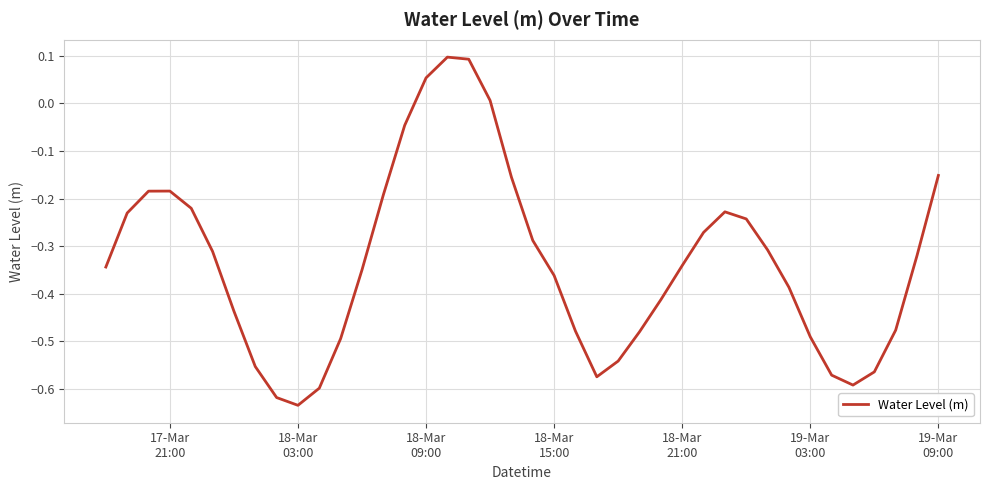

What is the difference between the maximum and minimum values?

0.7